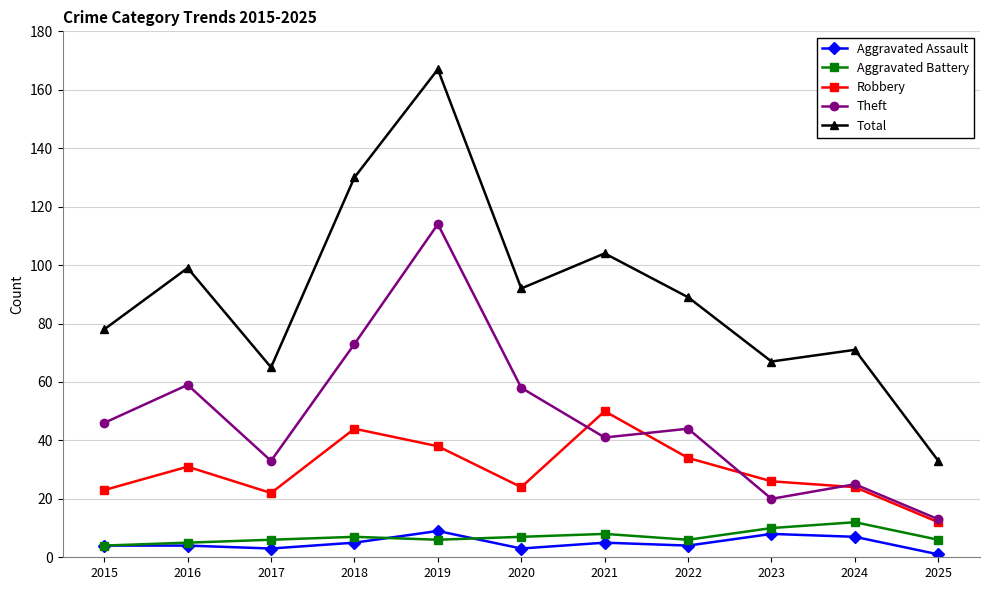

Is it true that Theft equals 25 at 2024?

True